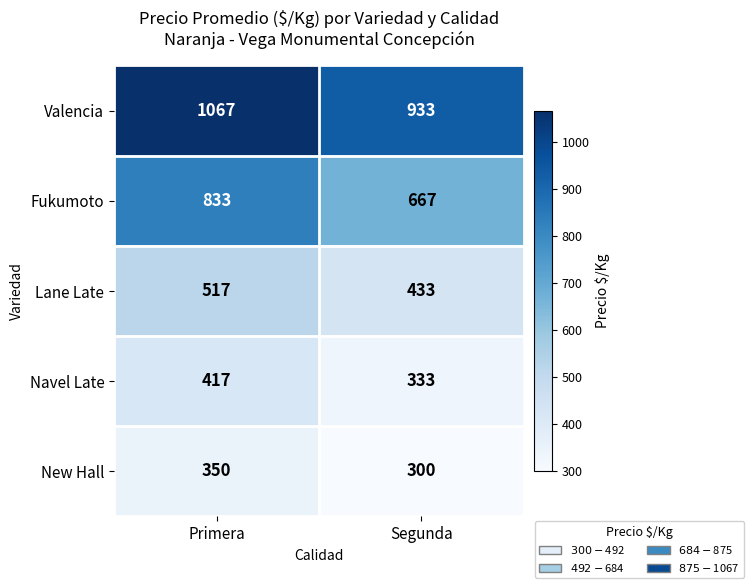

What is the sum of all New Hall values?

650